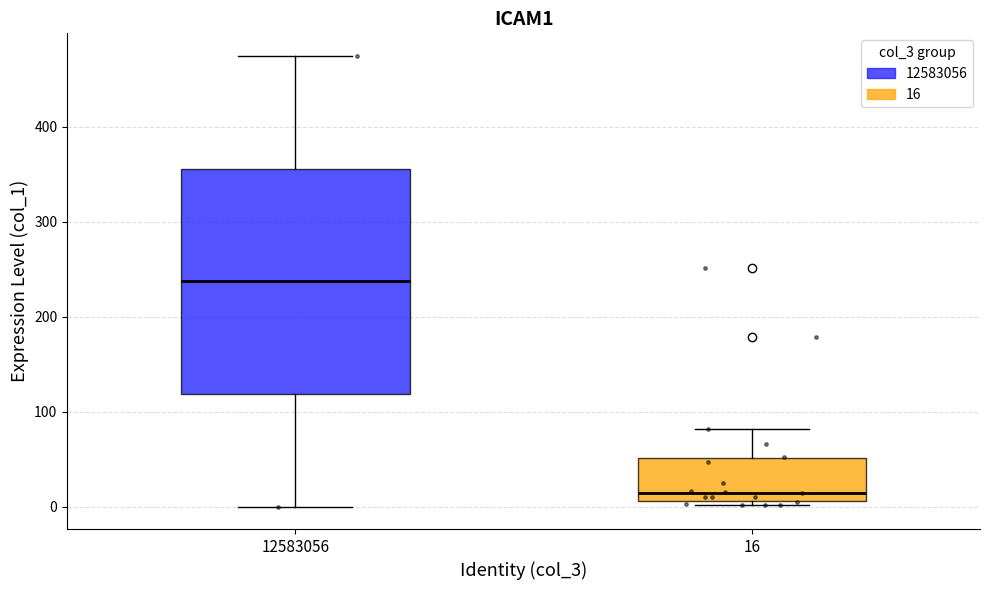

Reading left to right, transcribe this box plot: for each box, give where its median line is, the range the box spans, and where its two whiskers end, as read against the y-axis. The values are not printed on the chart, so give them approximately, as read against the axis.

12583056: median 240, box 120 to 360, whiskers 0 to 470
16: median 10 (just above the box's lower edge), box 10 to 50, whiskers 0 to 80